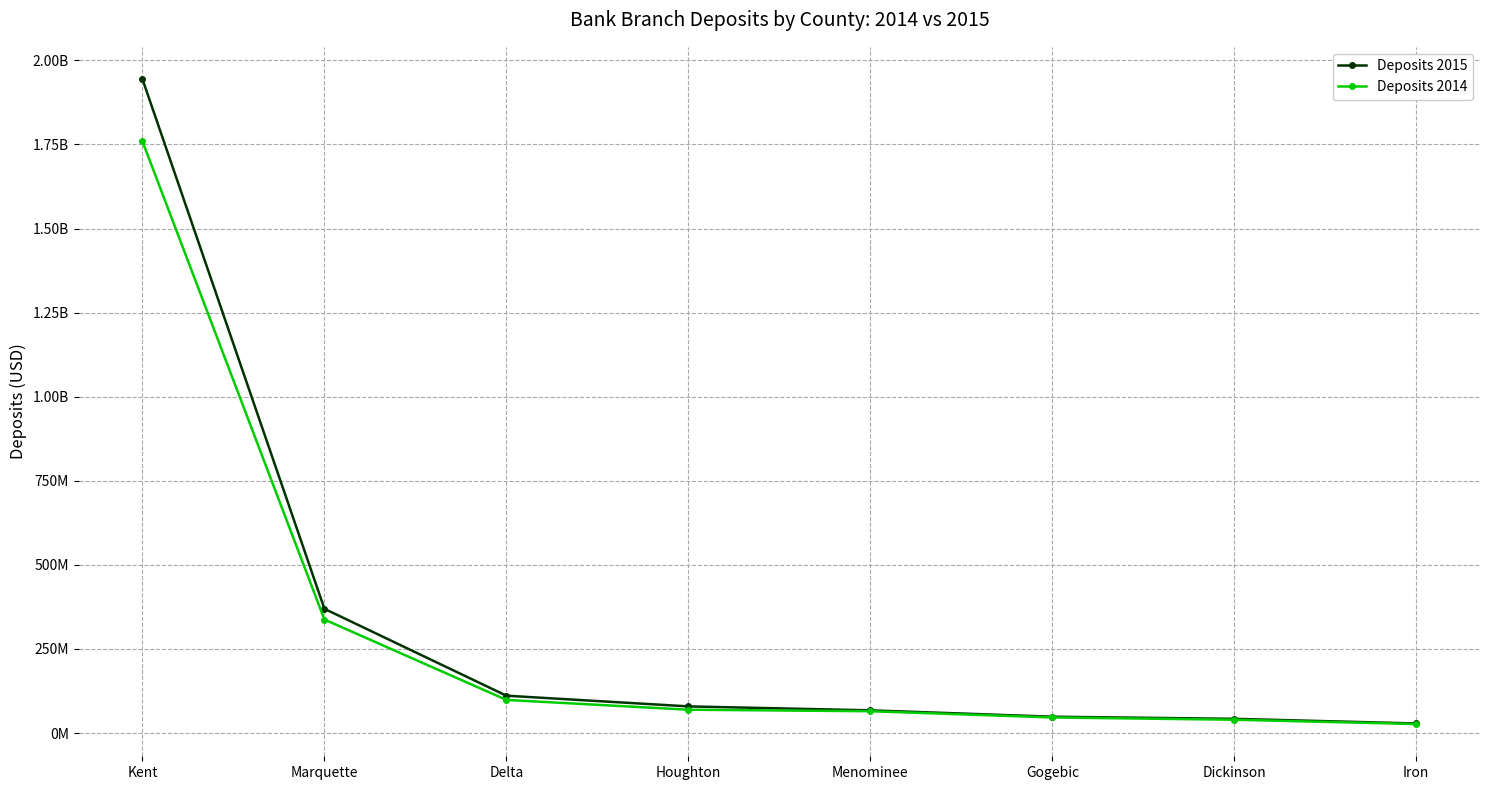

List the series in order of their overall mean, highest first.

Deposits 2015, Deposits 2014